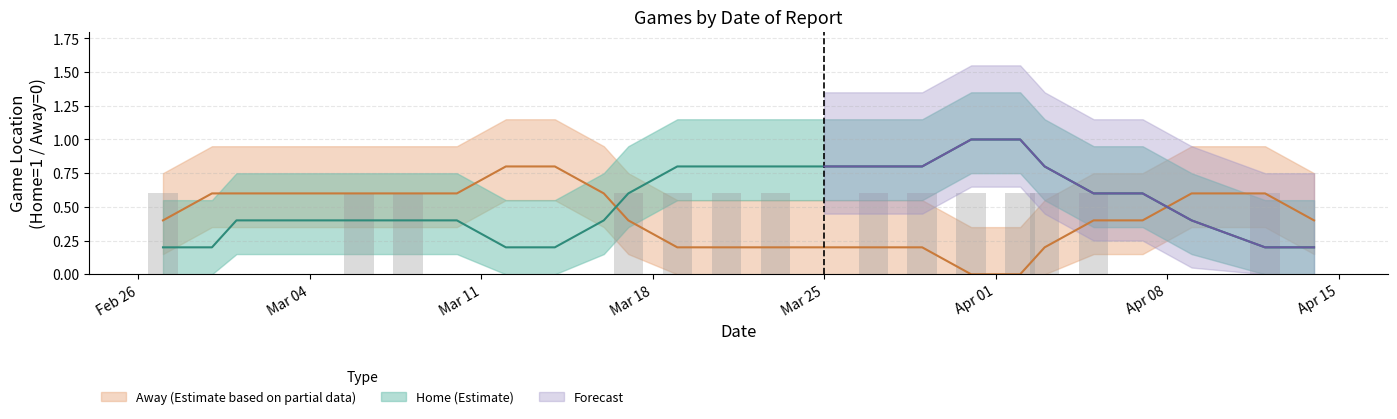

Reading left to right, extract all data points from this chart.

0.6	0.0	0.0	0.0	0.6	0.6	0.0	0.0	0.0	0.0	0.6	0.6	0.6	0.6	0.0	0.6	0.6	0.6	0.6	0.6	0.6	0.0	0.0	0.6	0.0